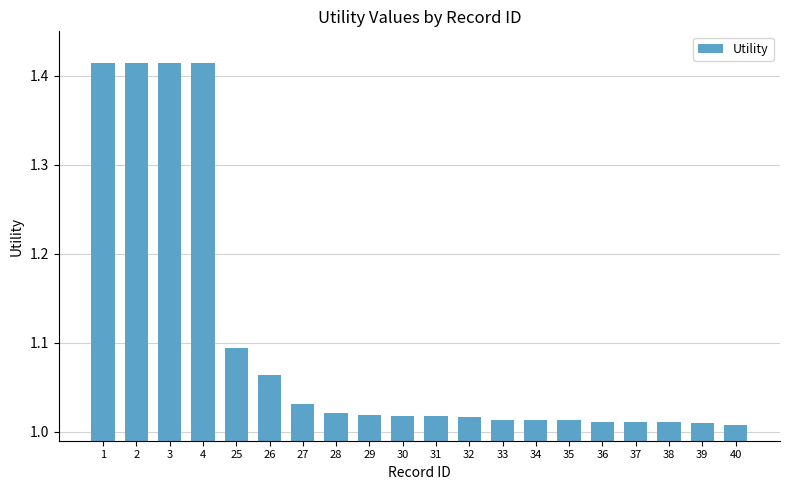

What is the sum of all values?

22.0